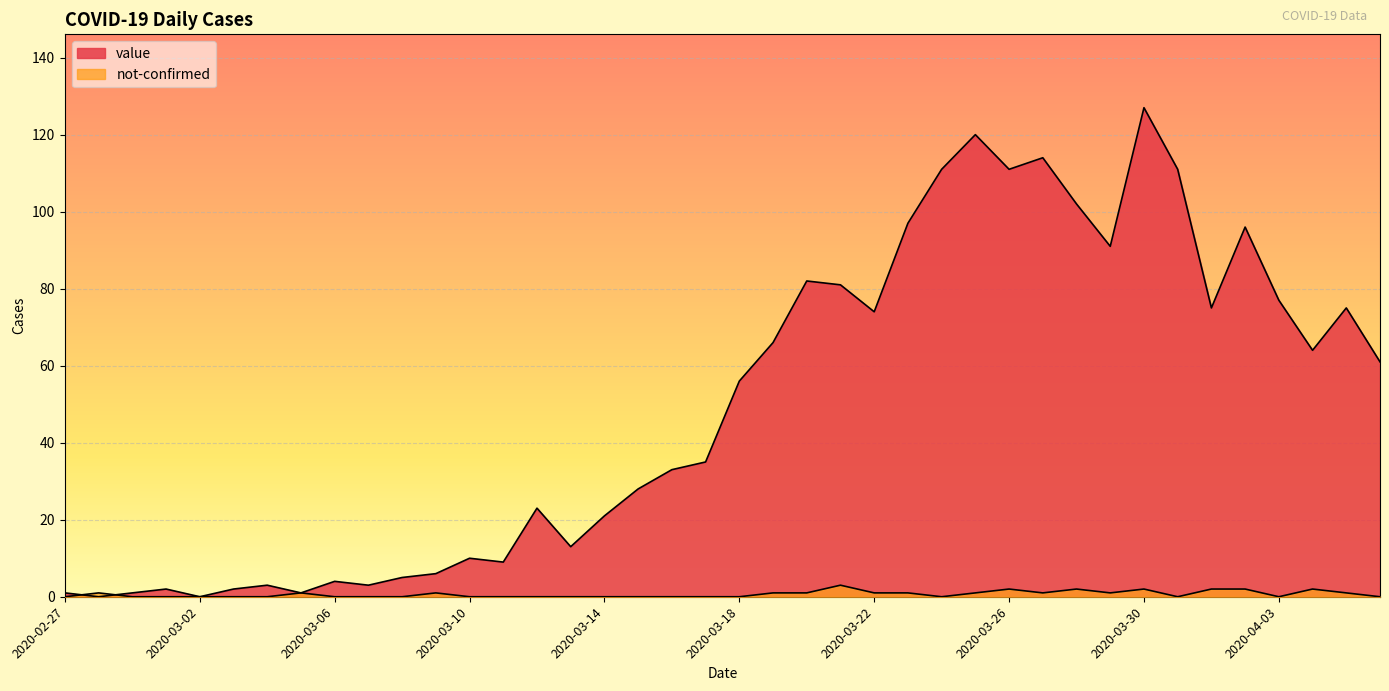

What is the difference between the maximum and second lowest values in the value series?

127